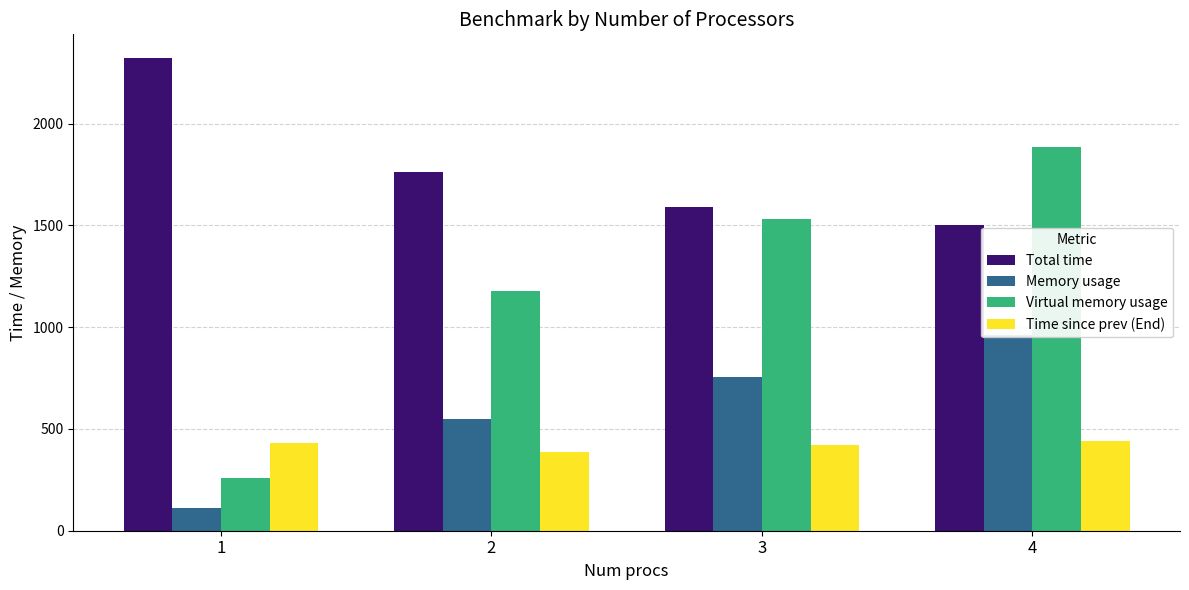

What is the difference between the highest and lowest values at 4?

1448.6